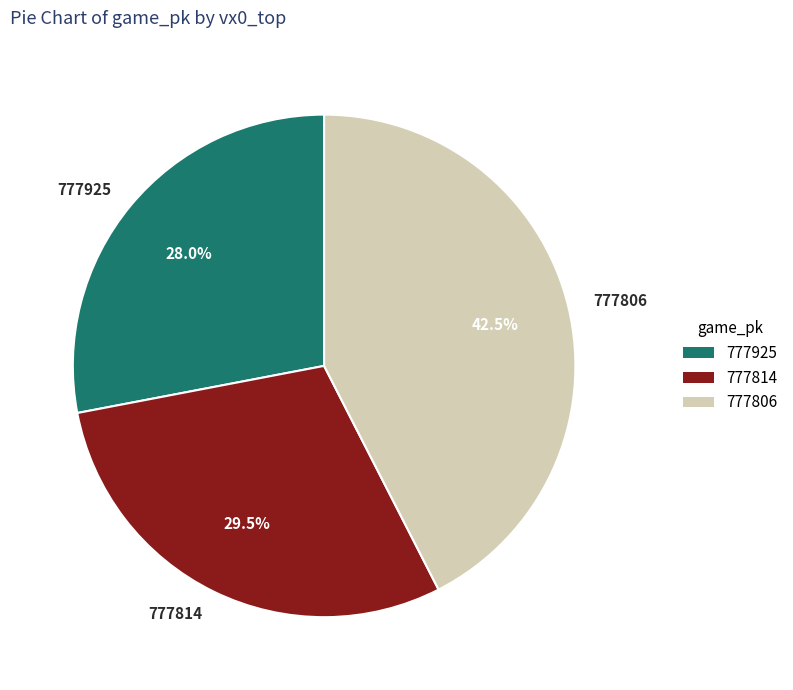

What is the ratio of the value at 777806 to the value at 777814?

1.4